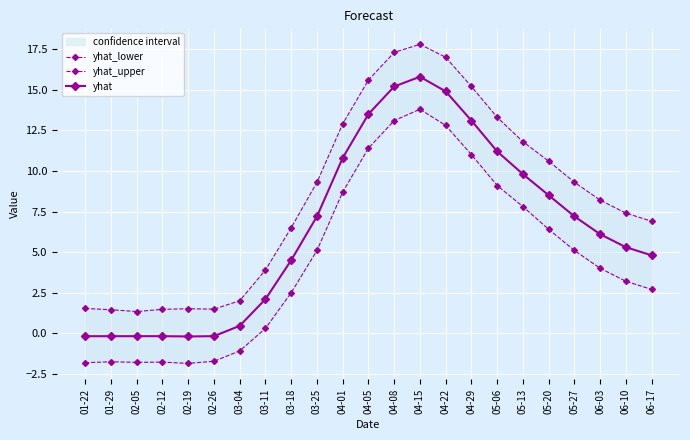

Which has a higher value, 03-11 or 04-05?

04-05